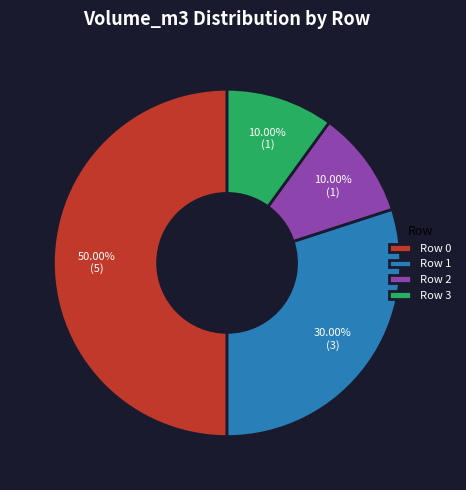

Is Row 3 the majority of the pie?

No